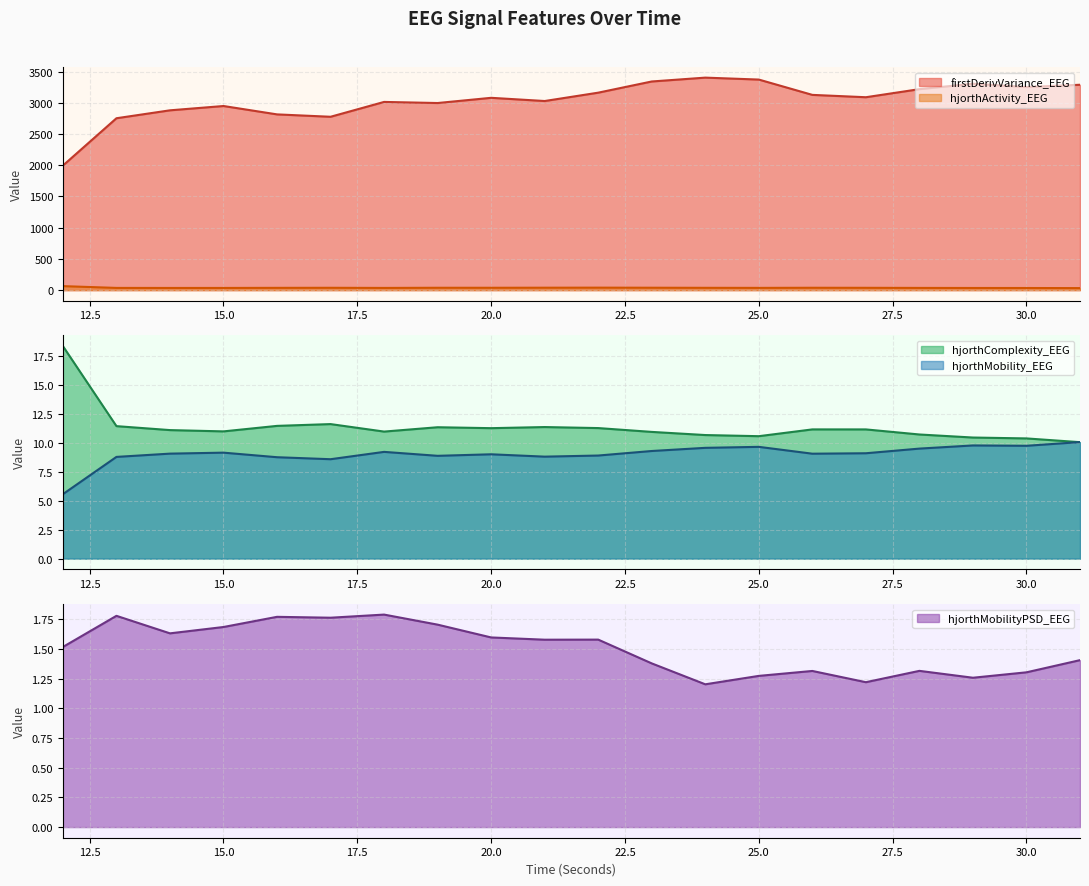

List the series in order of their peak value, highest first.

firstDerivVariance_EEG, hjorthActivity_EEG, hjorthComplexity_EEG, hjorthMobility_EEG, hjorthMobilityPSD_EEG